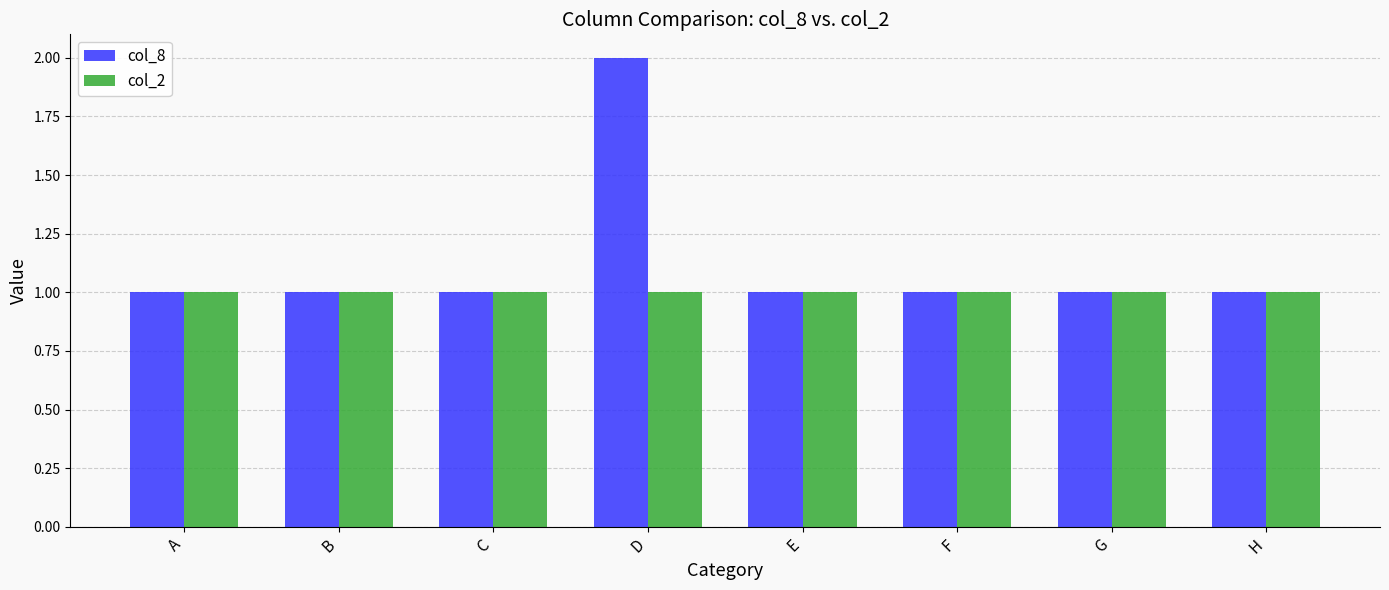

Reading left to right, list all the values displayed in this chart.

col_8: A=1	B=1	C=1	D=2	E=1	F=1	G=1	H=1
col_2: A=1	B=1	C=1	D=1	E=1	F=1	G=1	H=1